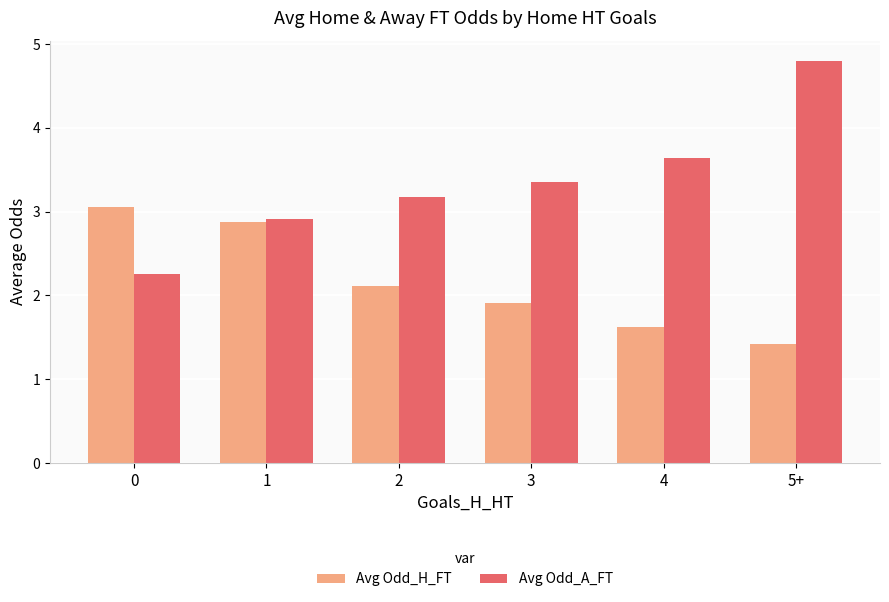

Rank the series at 5+ from lowest to highest value.

Avg Odd_H_FT, Avg Odd_A_FT